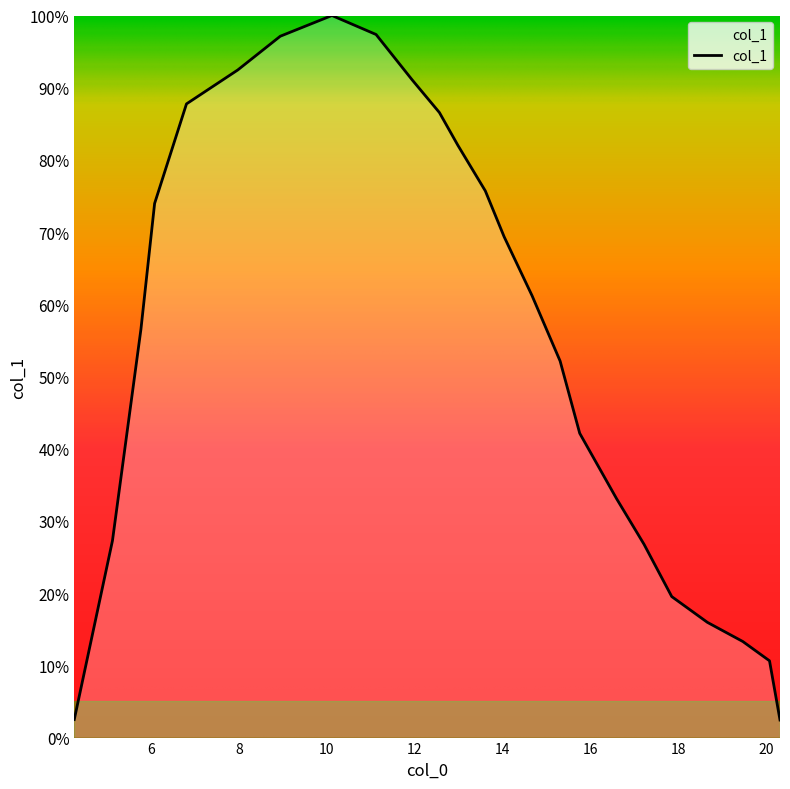

How many categories are shown in the chart?

24